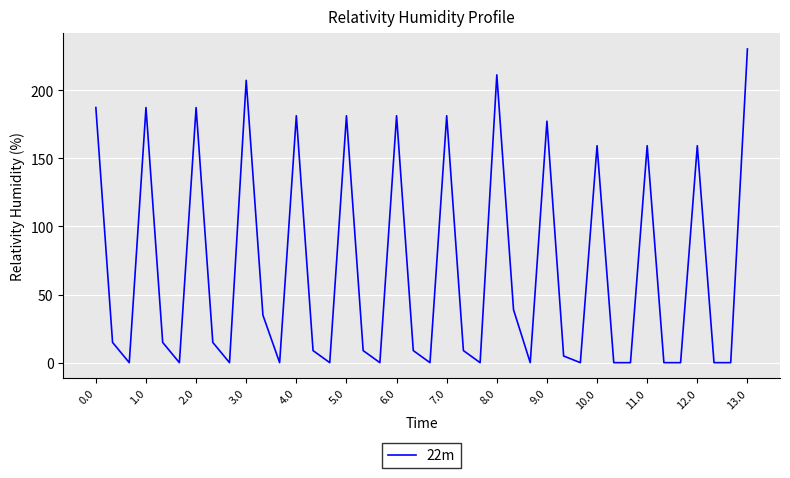

What is the greatest value displayed?

230.3